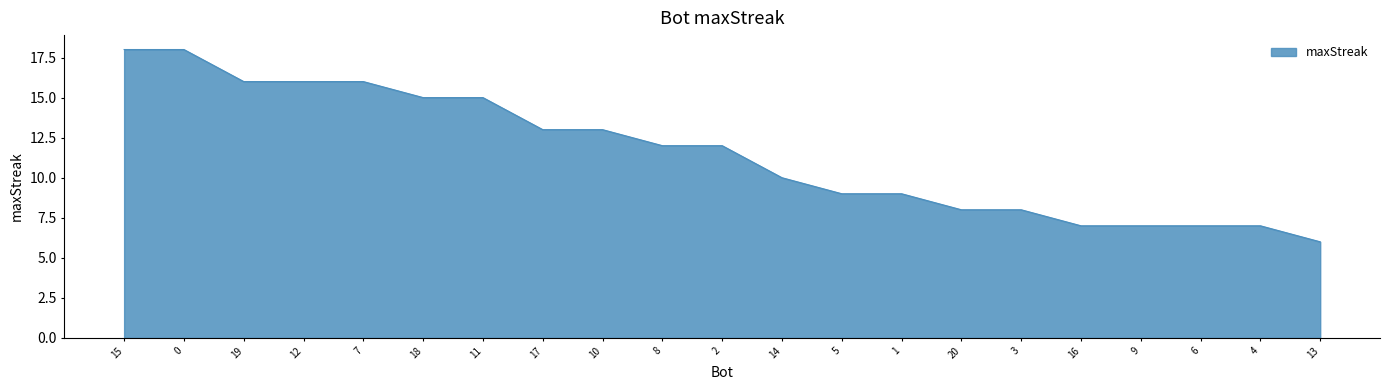

What is the greatest value displayed?

18